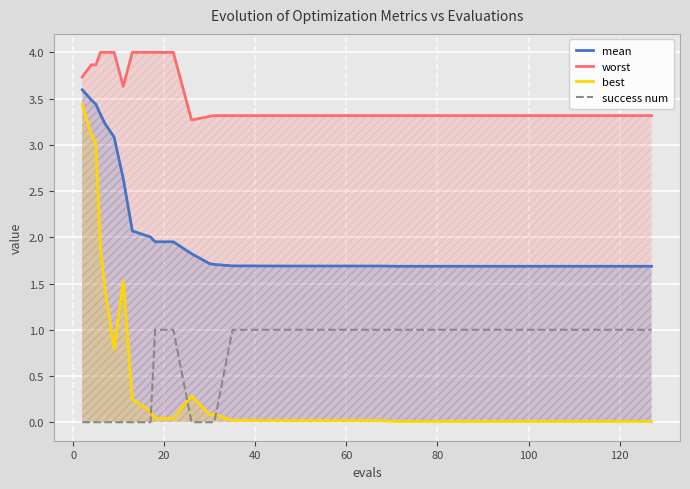

How many lines are shown in the chart?

4